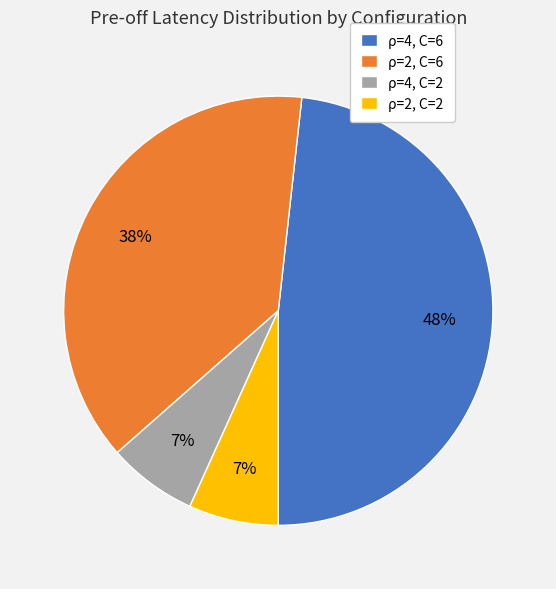

Is the sum of ρ=4, C=6 and ρ=2, C=2 greater than half?

Yes